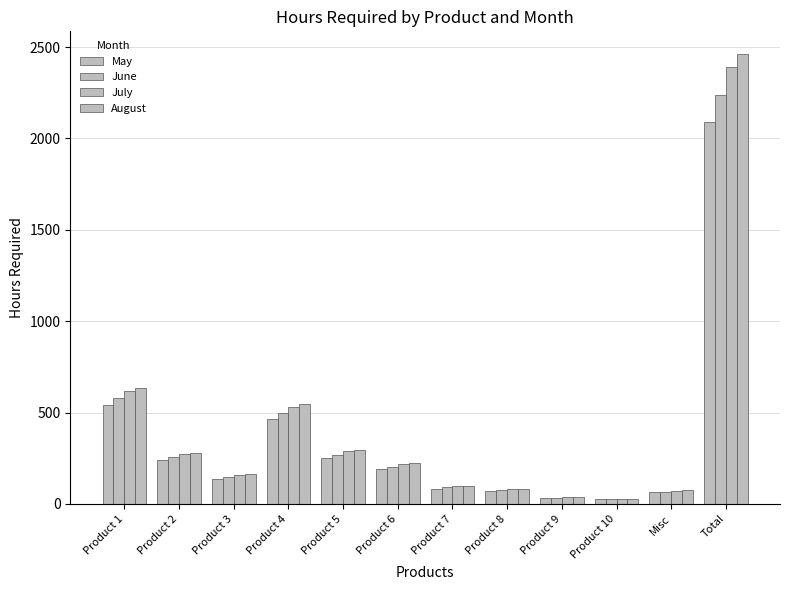

How many groups of bars are there?

12